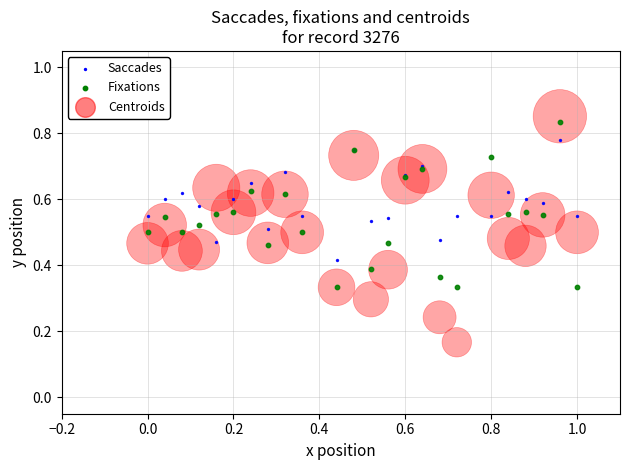

Which series has the largest Y range (max minus min)?

Centroids